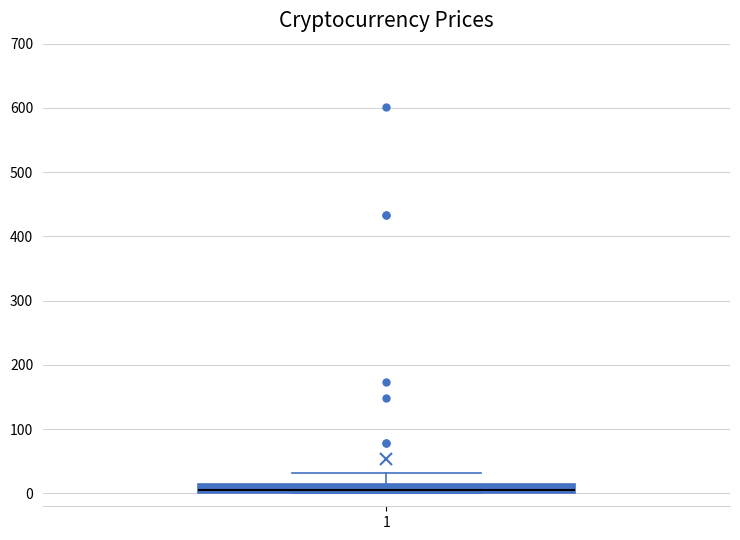

Where is the lower edge of the box at x = 1 on the y-axis? The values are not printed on the chart, so give them approximately, as read against the axis.

0